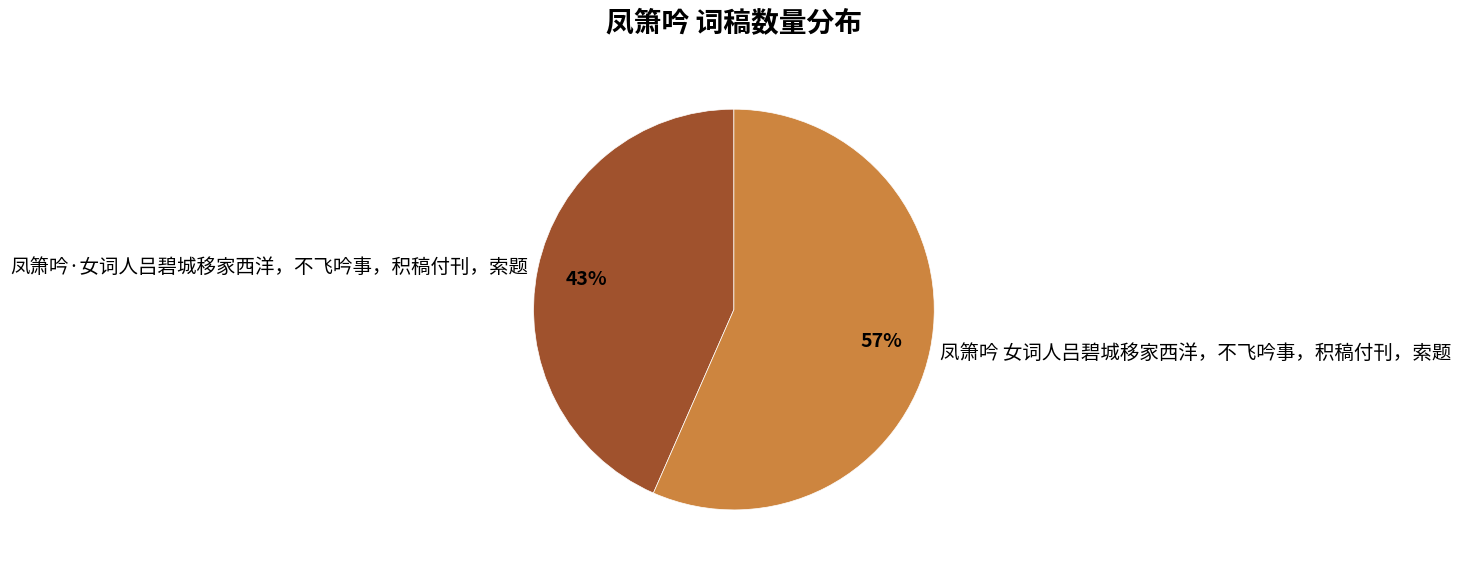

What percentage is the 凤箫吟 女词人吕碧城移家西洋，不飞吟事，积稿付刊，索题 slice, to the nearest percent?

57%